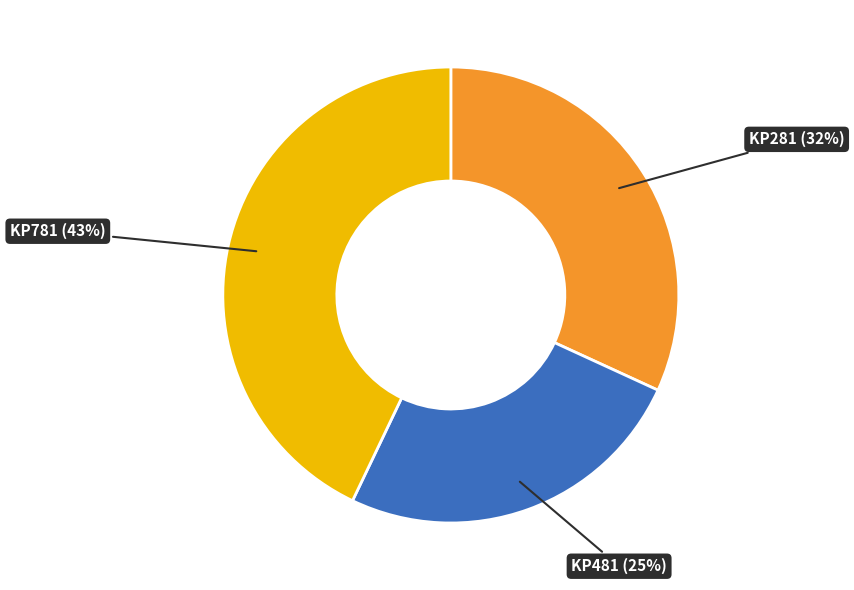

To the nearest percent, what is the average slice percentage?

33%